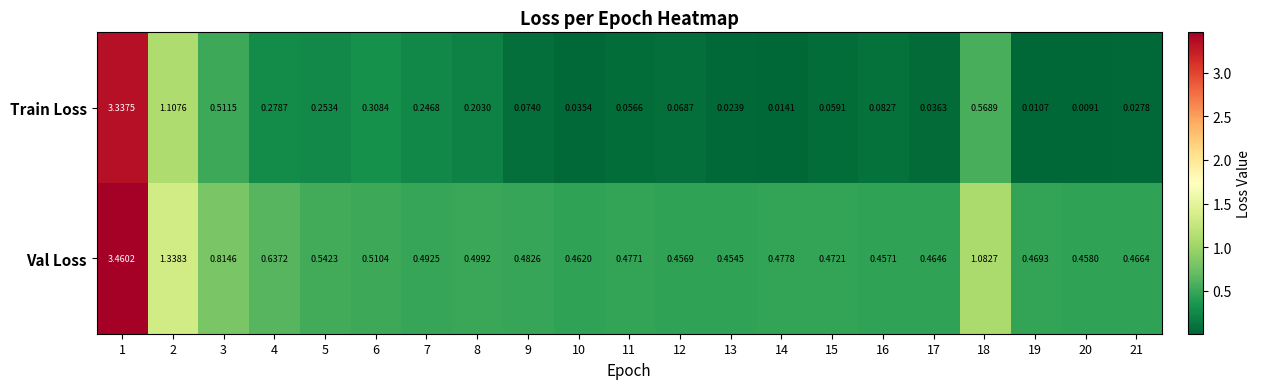

Which label corresponds to the largest value in the chart?

1